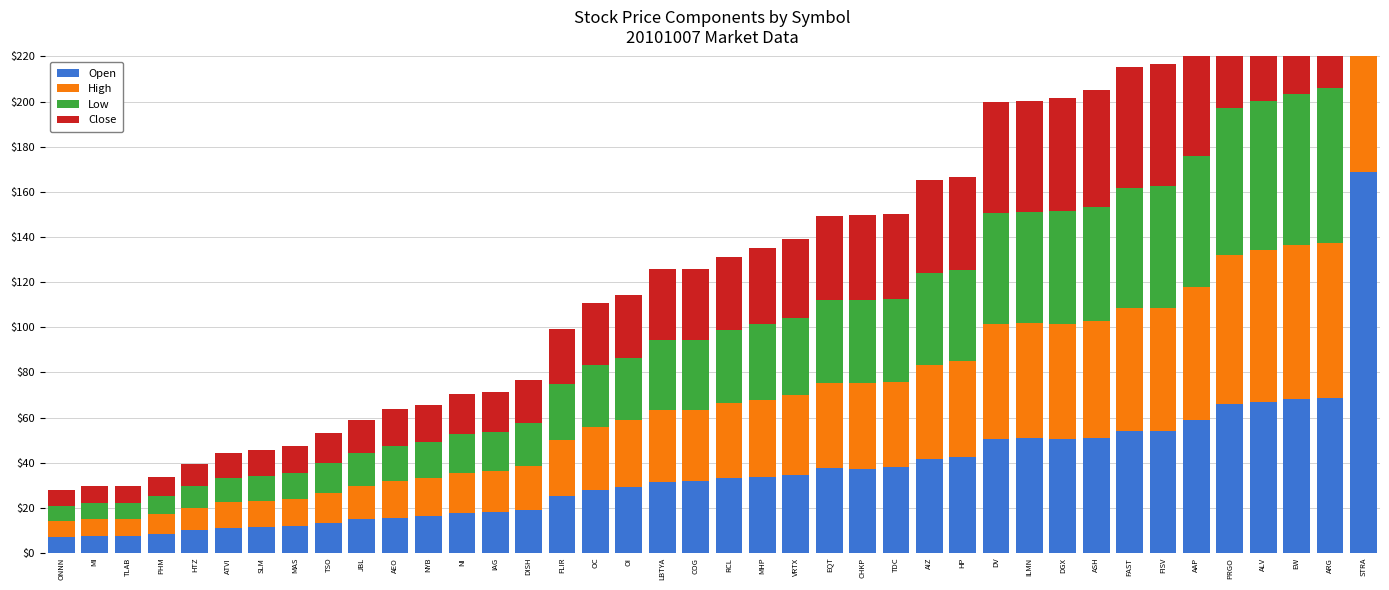

At how many categories does at least one series exceed 41?

14